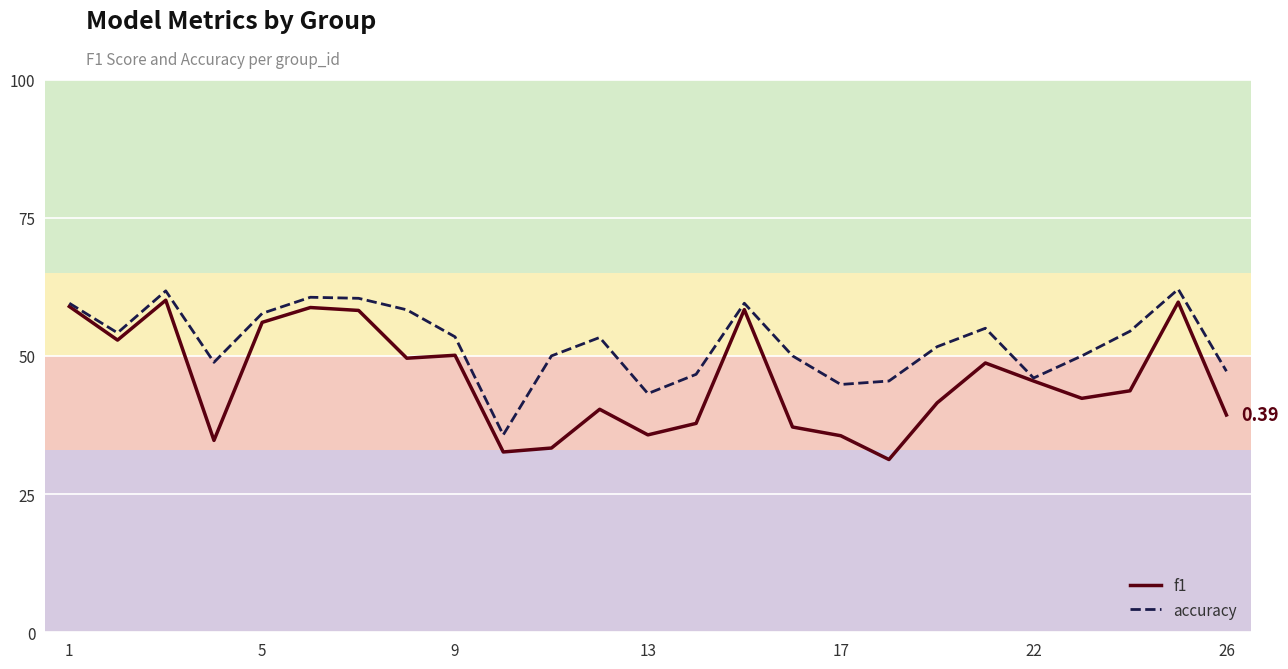

How many series are shown in this chart?

2